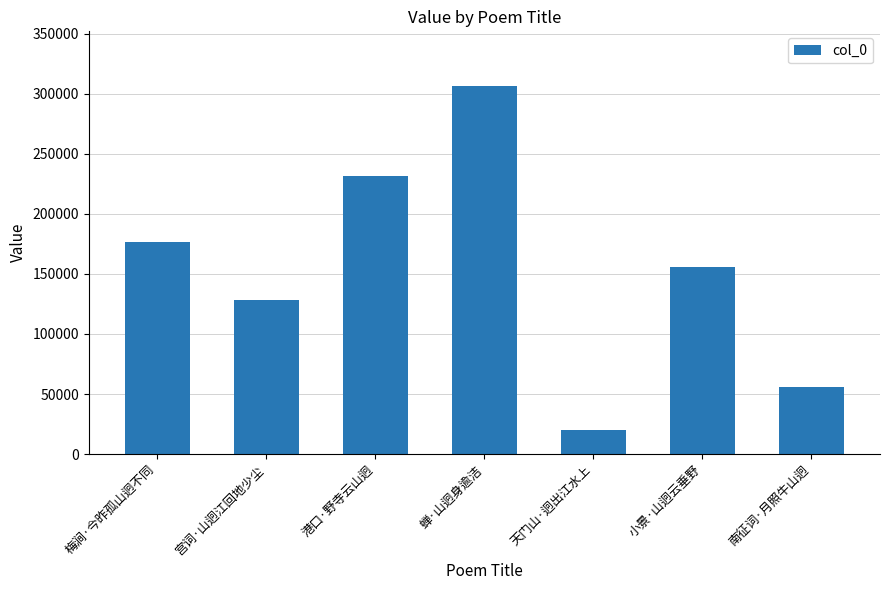

What is the label of the 5th bar from the left?

天门山·迥出江水上